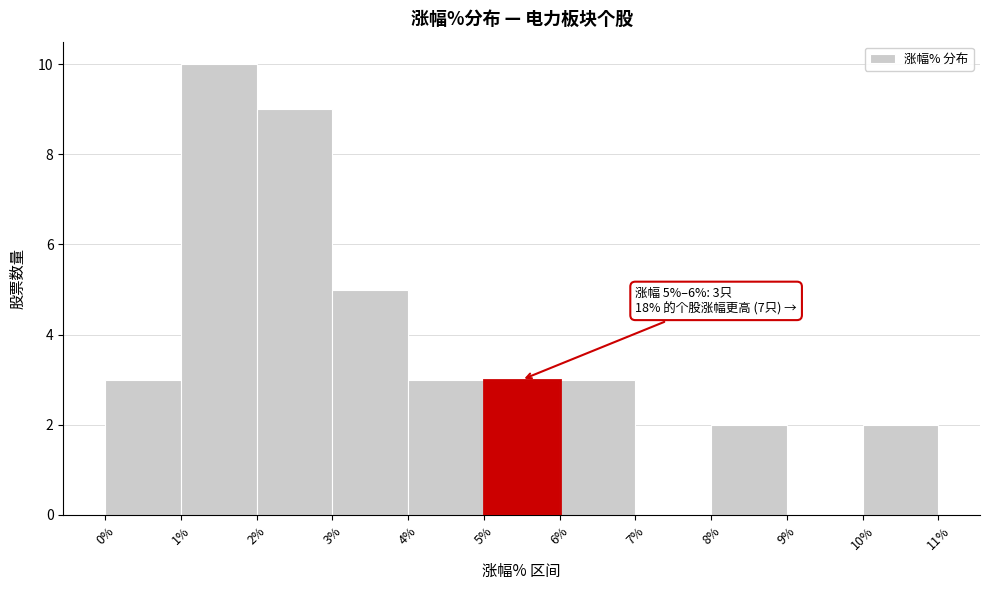

Over which range of the x-axis is the bar tallest?

1% to 2%